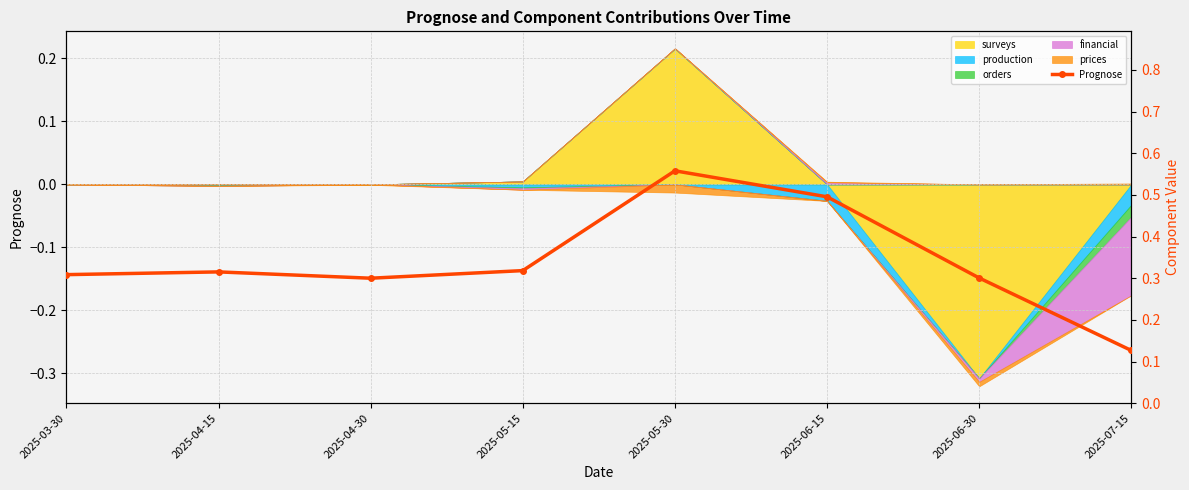

What position from the left is 2025-07-15?

8